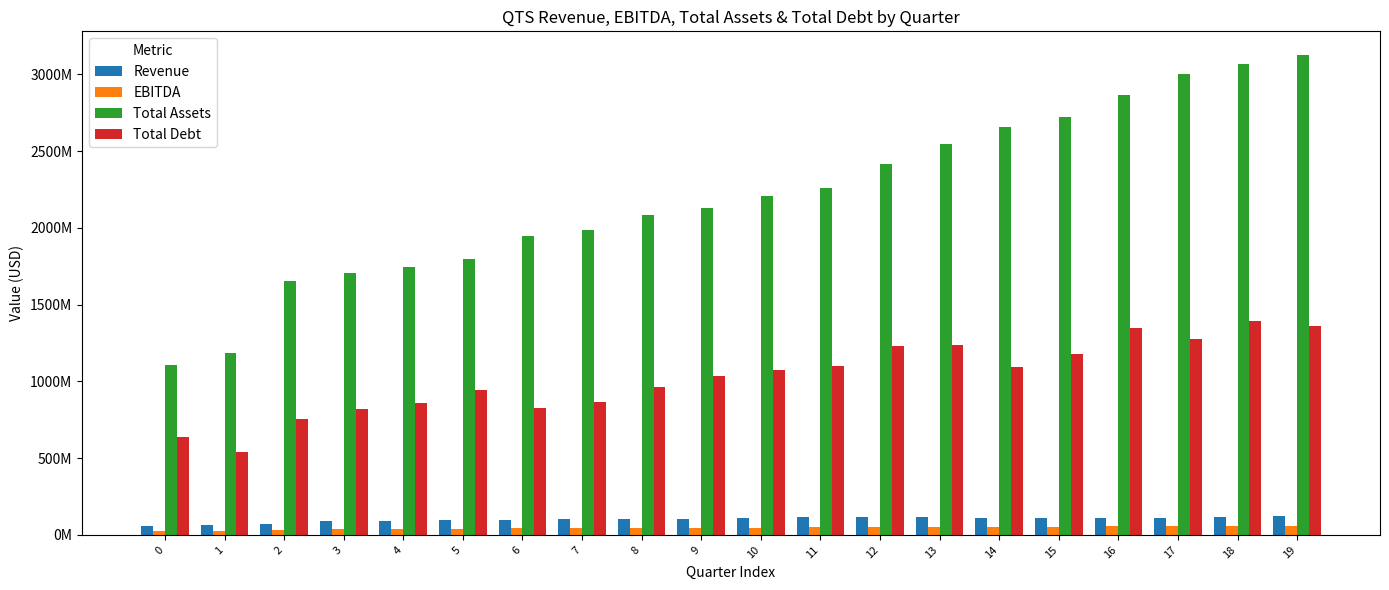

What is the value of the EBITDA bar at the 3rd from the left?

29997000